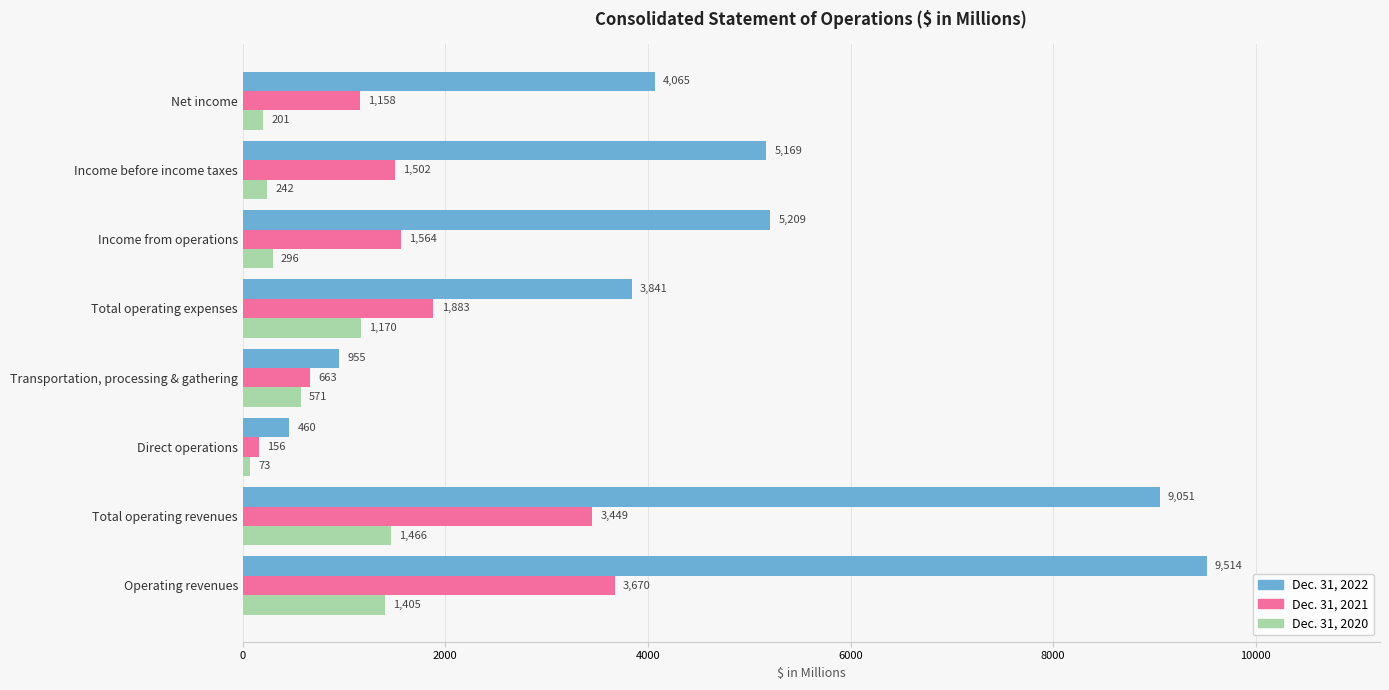

What is the highest value of the Dec. 31, 2020 series?

1466